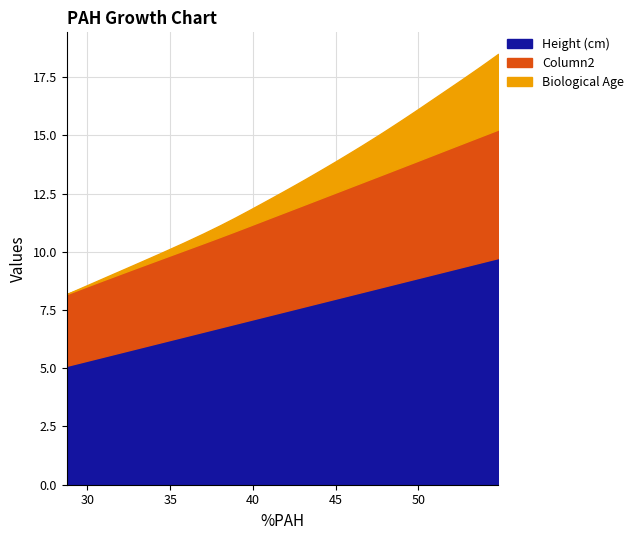

Which series has the largest range (max minus min)?

Height (cm)